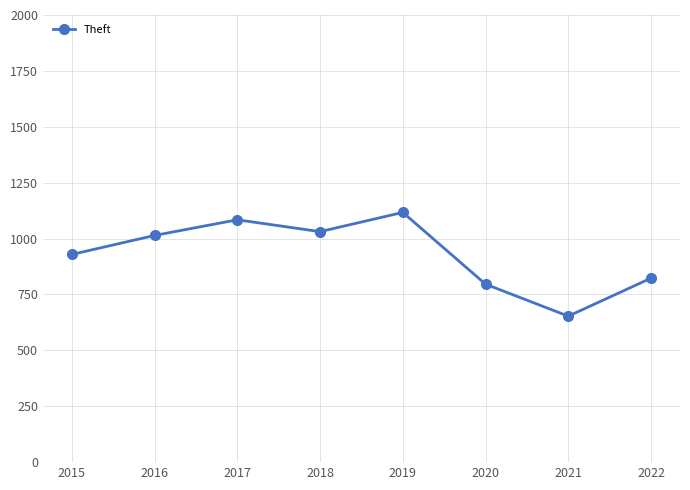

Reading left to right, transcribe all the data shown in this chart.

2015=929	2016=1014	2017=1084	2018=1031	2019=1117	2020=796	2021=653	2022=823